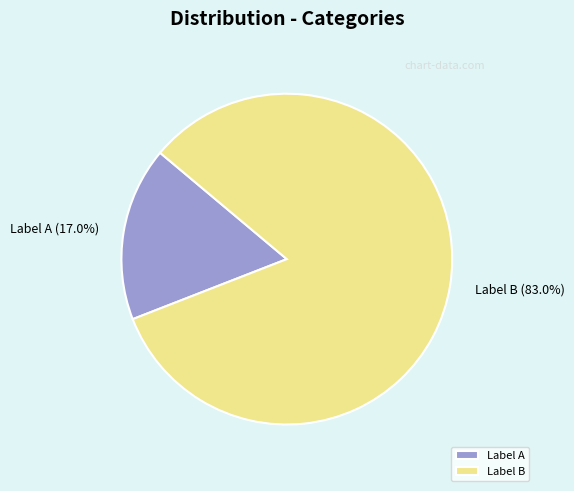

What percentage is NOT represented by Label A?

83.0%